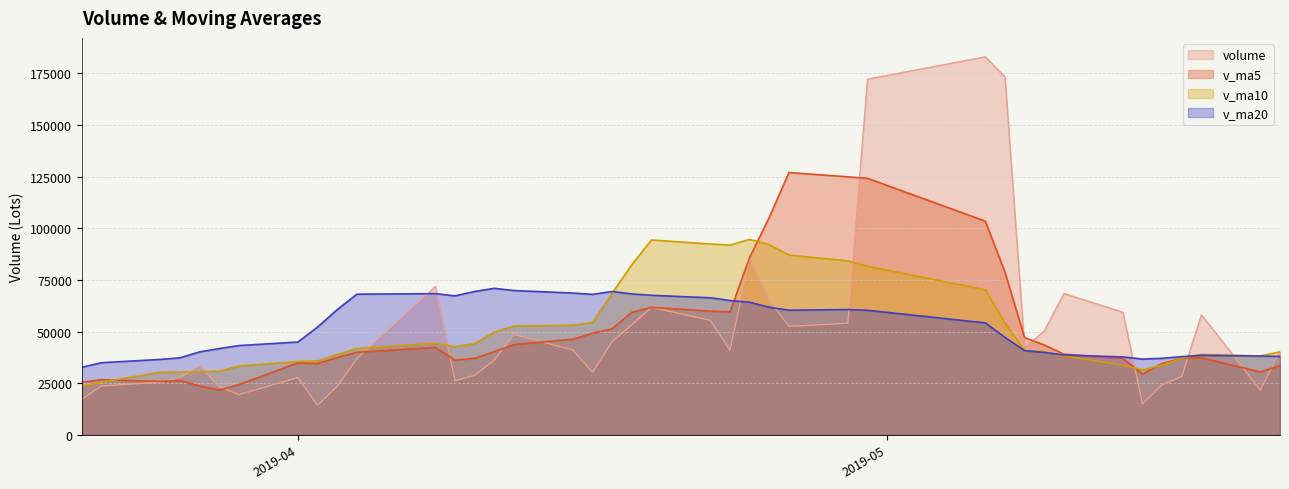

Rank the series at 2019-04-23 from lowest to highest value.

volume, v_ma5, v_ma20, v_ma10